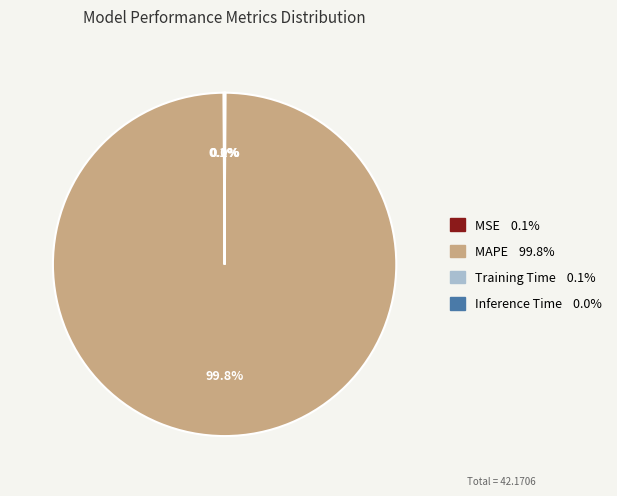

Which category has the biggest portion of the pie?

MAPE